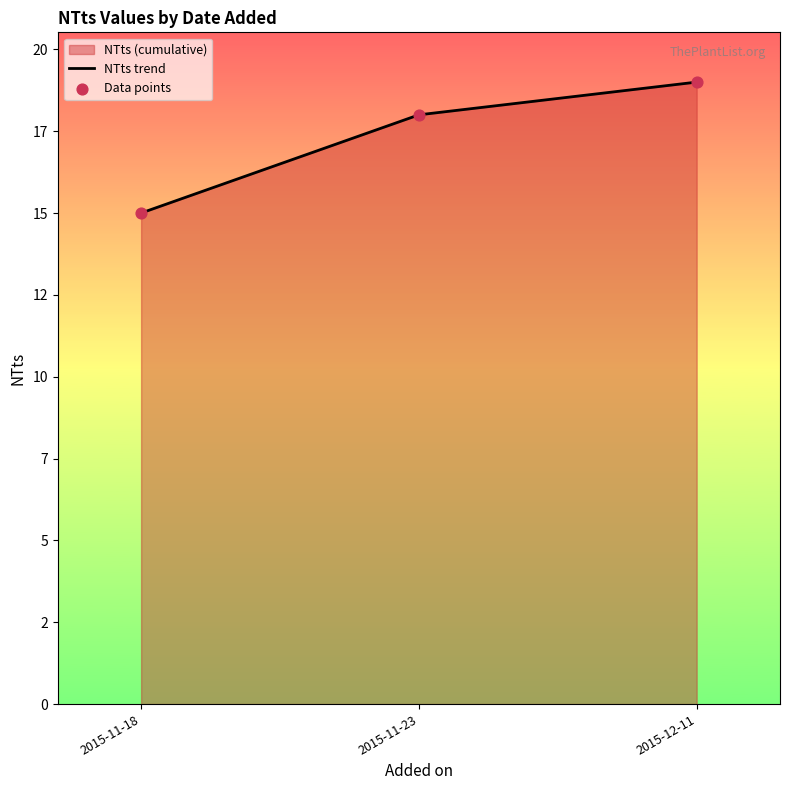

Is the value of Data points at 2015-11-18 greater than the value of NTts trend at 2015-11-23?

No